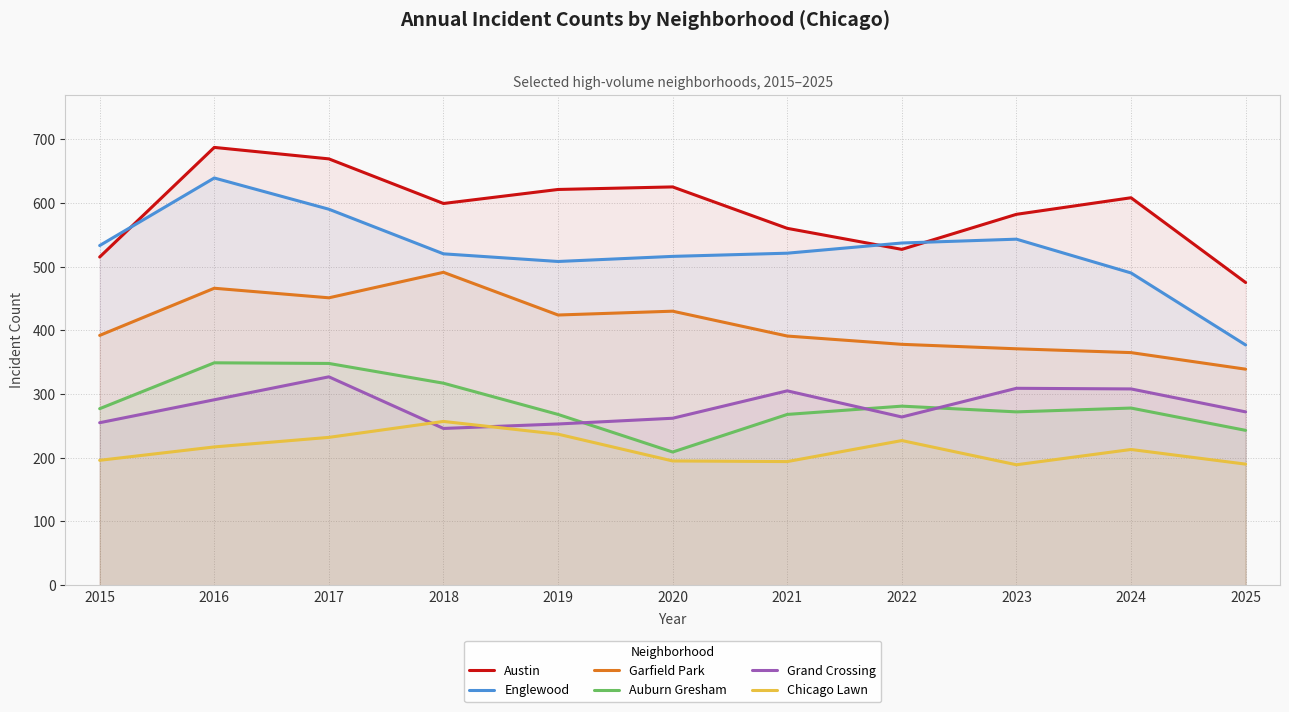

Is it true that Auburn Gresham equals 64 at 2020?

False